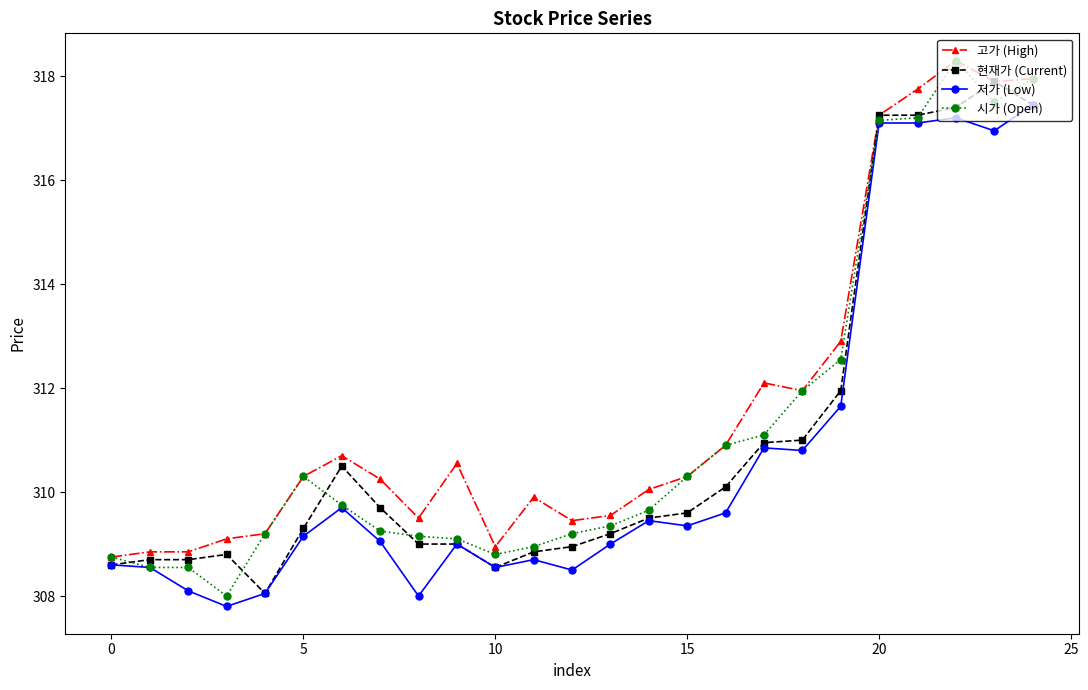

What is the average value of the 저가 (Low) series?

310.7